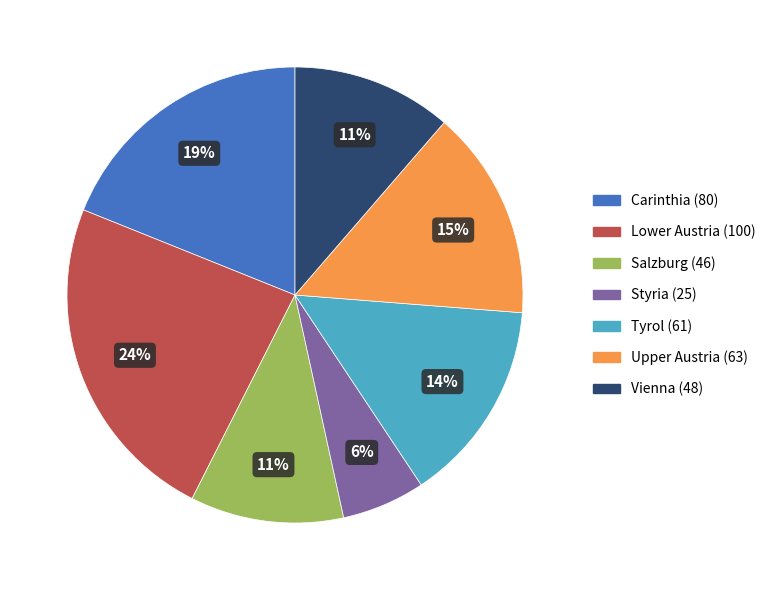

Which category has the smallest portion of the pie?

Styria